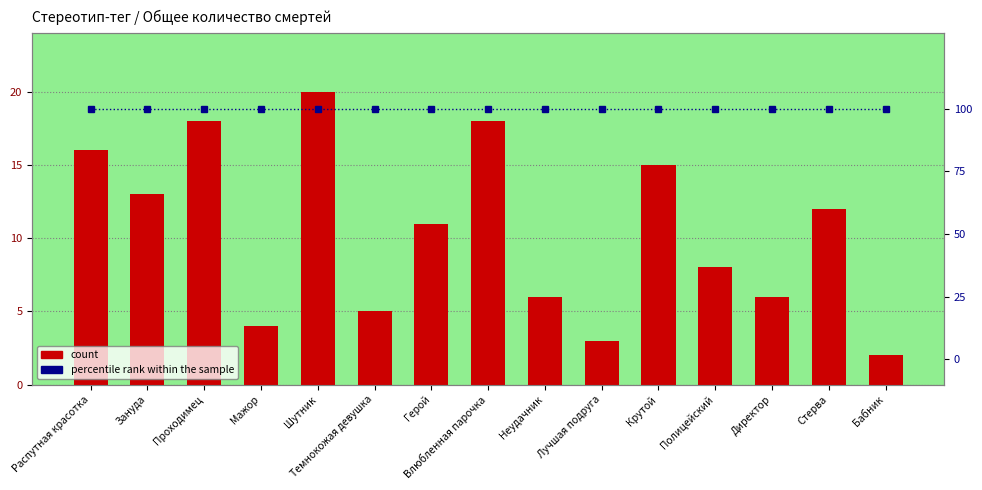

What is the maximum value for percentile rank within the sample?

100